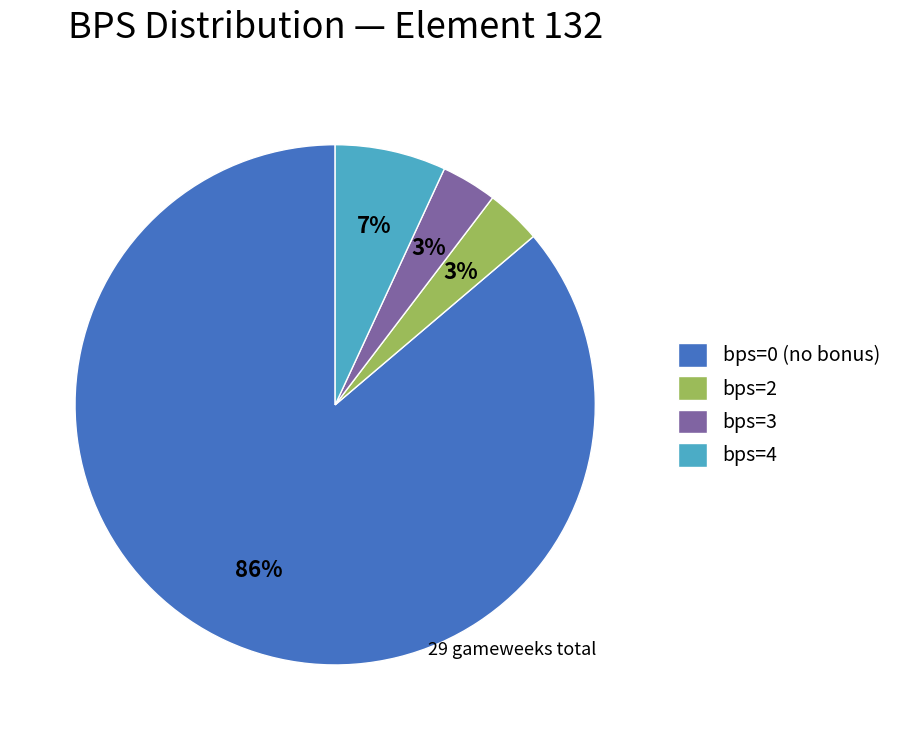

Do bps=4 and bps=3 together represent more than half of the pie?

No